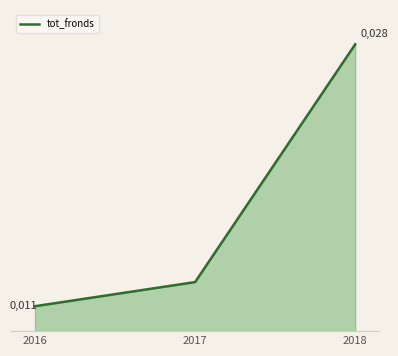

List the labels in order of value, largest first.

2018, 2017, 2016